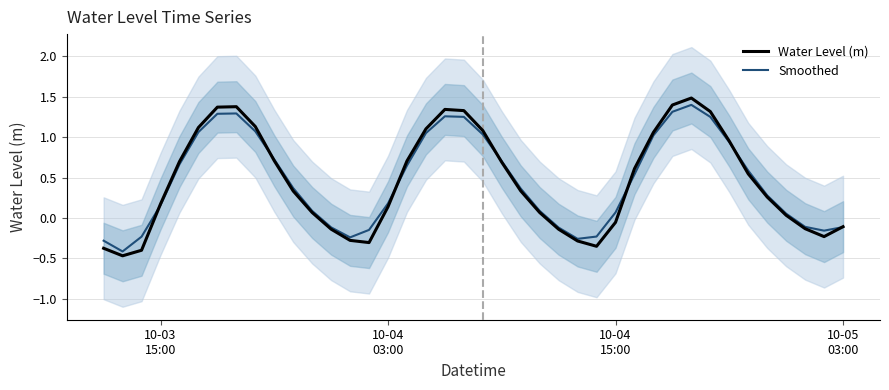

Reading right to left, list all the values displayed in this chart.

Water Level (m): -0.1	-0.2	-0.1	0.0	0.3	0.5	1.0	1.3	1.5	1.4	1.1	0.6	-0.1	-0.3	-0.3	-0.1	0.1	0.3	0.7	1.1	1.3	1.3	1.1	0.7	0.1	-0.3	-0.3	-0.1	0.1	0.3	0.7	1.1	1.4	1.4	1.1	0.7	0.2	-0.4	-0.5	-0.4
Smoothed: -0.1	-0.2	-0.1	0.1	0.3	0.6	0.9	1.3	1.4	1.3	1.0	0.5	0.1	-0.2	-0.3	-0.1	0.1	0.4	0.7	1.0	1.3	1.3	1.1	0.6	0.2	-0.1	-0.2	-0.1	0.1	0.4	0.7	1.1	1.3	1.3	1.1	0.7	0.2	-0.2	-0.4	-0.3